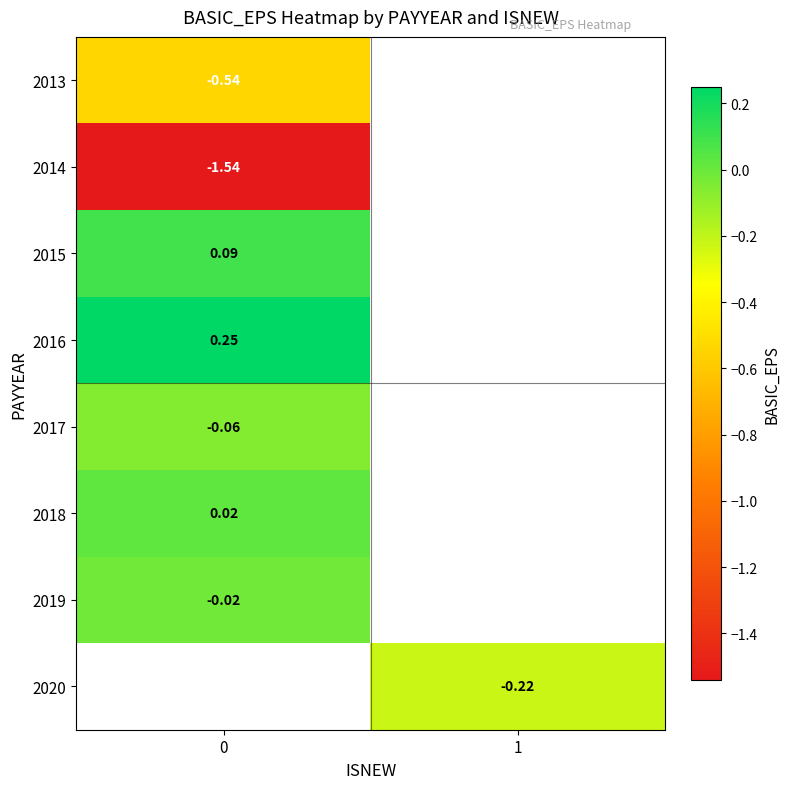

Between 0 and 1, which is larger?

1